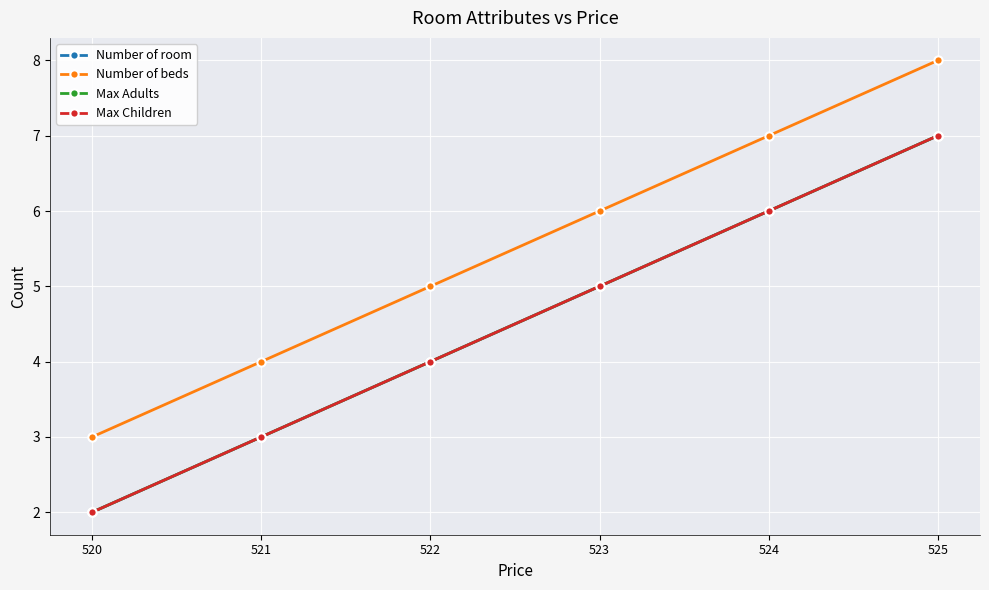

True or false: Max Children has more than 2 interior local peaks.

False